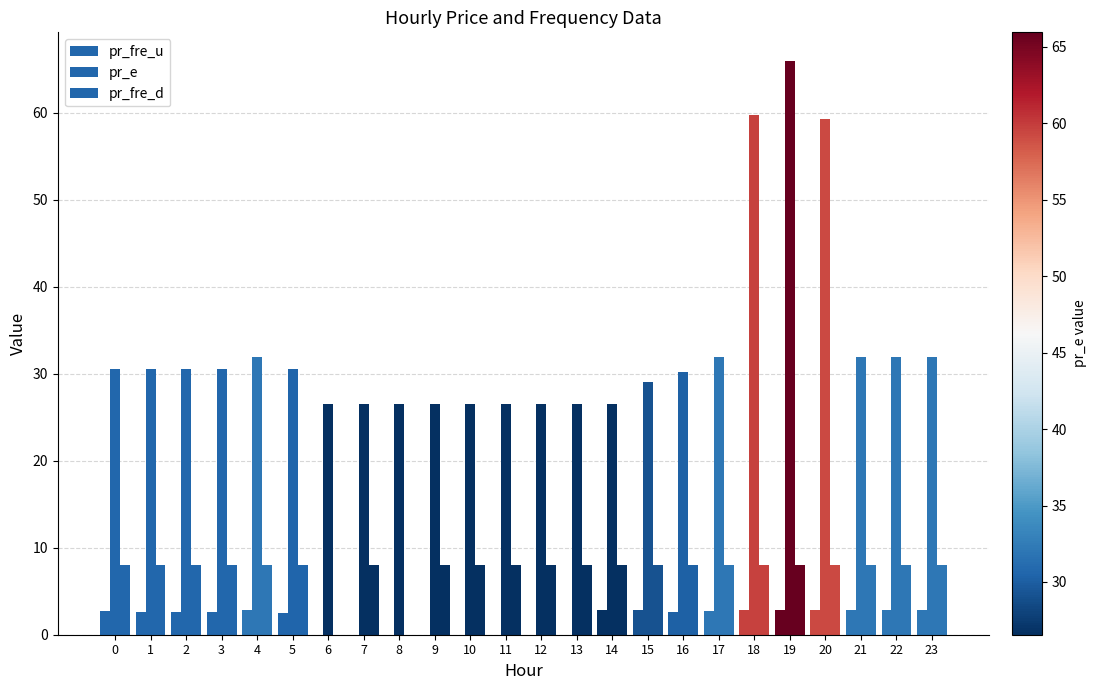

Reading left to right, transcribe all the data shown in this chart.

pr_fre_u: 2.7	2.7	2.7	2.7	2.8	2.5	0.0	0.0	0.0	0.0	0.0	0.0	0.0	0.0	2.8	2.8	2.7	2.7	2.8	2.8	2.8	2.8	2.8	2.8
pr_e: 30.6	30.6	30.6	30.6	32.0	30.5	26.5	26.5	26.5	26.5	26.5	26.5	26.5	26.5	26.5	29.1	30.2	32.0	59.8	66.0	59.3	32.0	32.0	32.0
pr_fre_d: 8.0	8.0	8.0	8.0	8.0	8.0	0.0	8.0	0.0	8.0	8.0	8.0	8.0	8.0	8.0	8.0	8.0	8.0	8.0	8.0	8.0	8.0	8.0	8.0